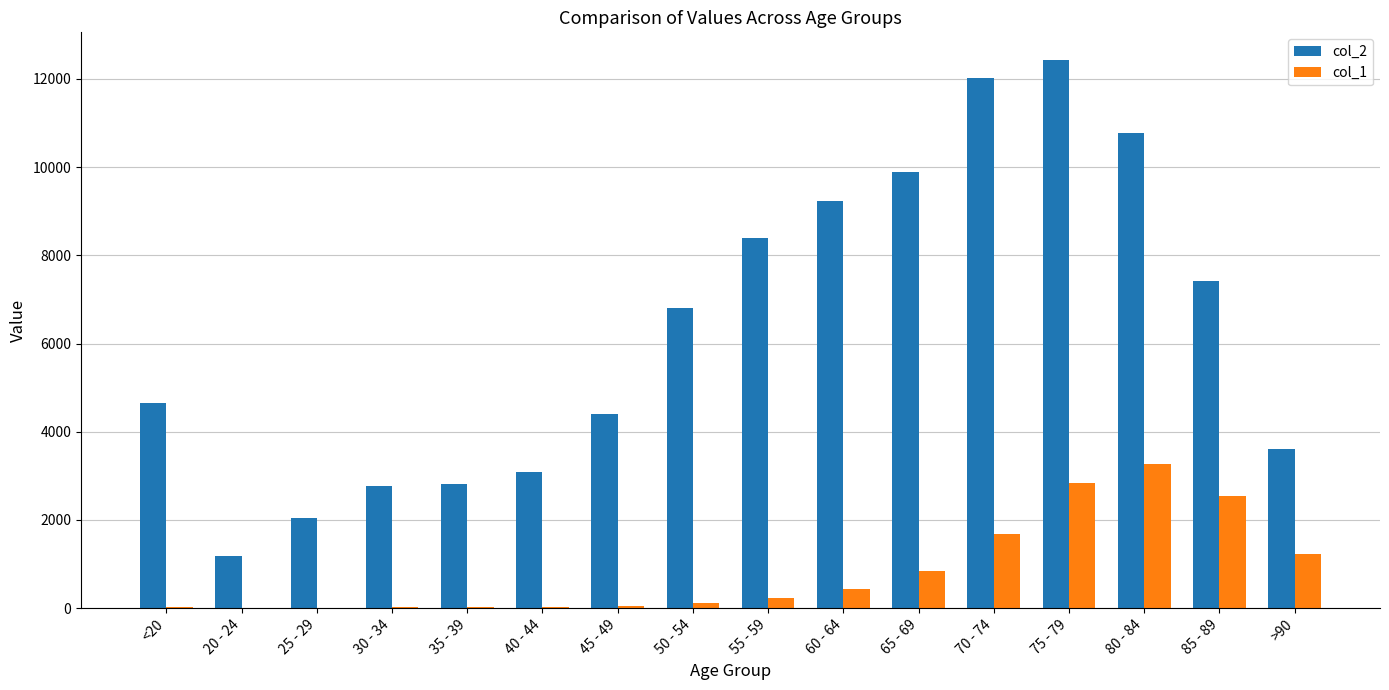

At which category does the chart reach its peak across all series?

75 - 79